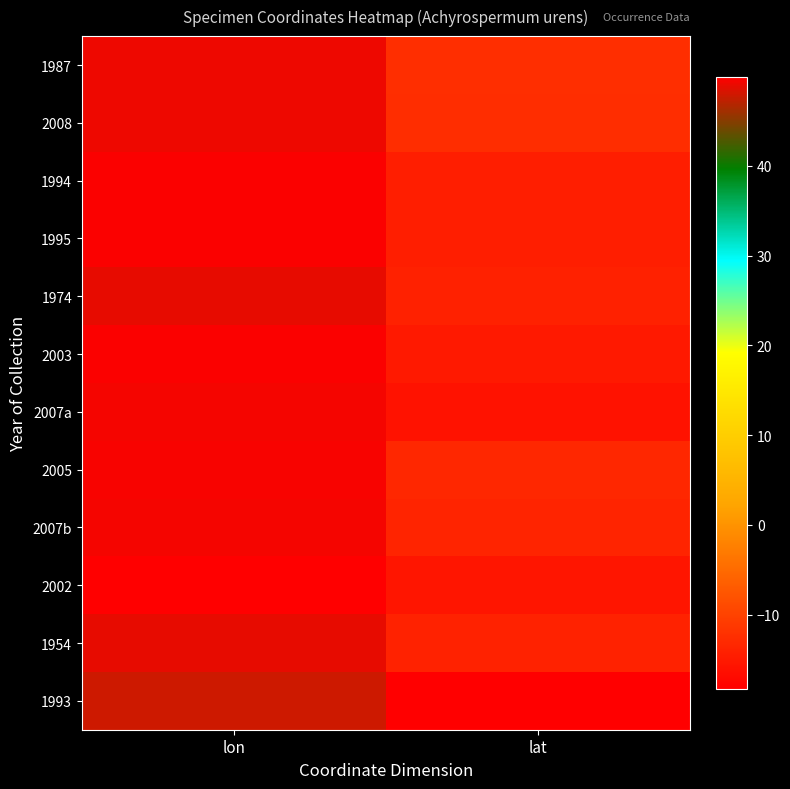

Reading left to right, extract all data points from this chart.

1987: lon=49.2	lat=-12.5
2008: lon=49.2	lat=-12.6
1994: lon=49.8	lat=-14.4
1995: lon=49.7	lat=-14.5
1974: lon=49.0	lat=-14.1
2003: lon=49.7	lat=-15.0
2007a: lon=49.4	lat=-15.9
2005: lon=49.6	lat=-13.3
2007b: lon=49.4	lat=-13.7
2002: lon=49.9	lat=-15.5
1954: lon=48.9	lat=-13.9
1993: lon=47.9	lat=-18.3